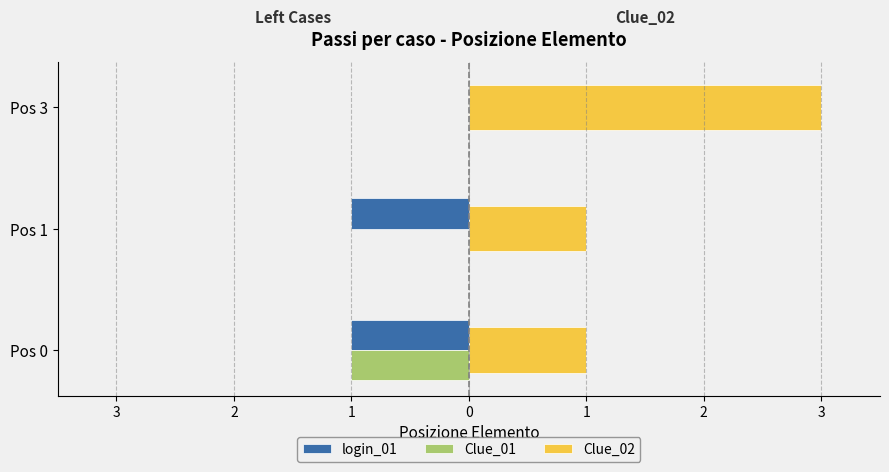

At how many categories does at least one series exceed 2?

1